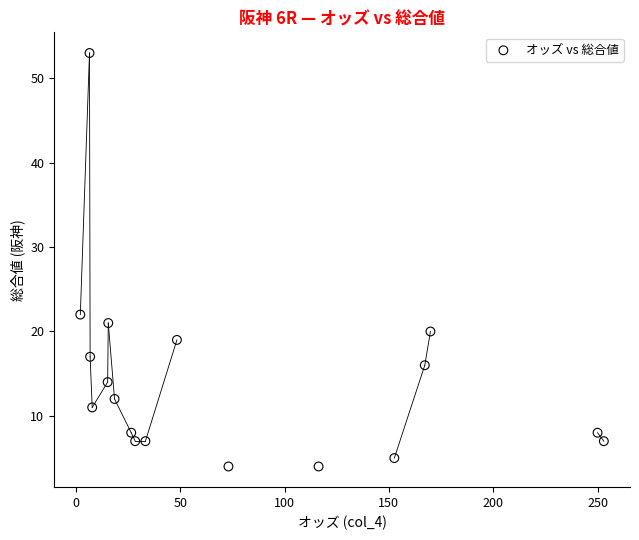

What is the range of Y values (max minus min)?

49